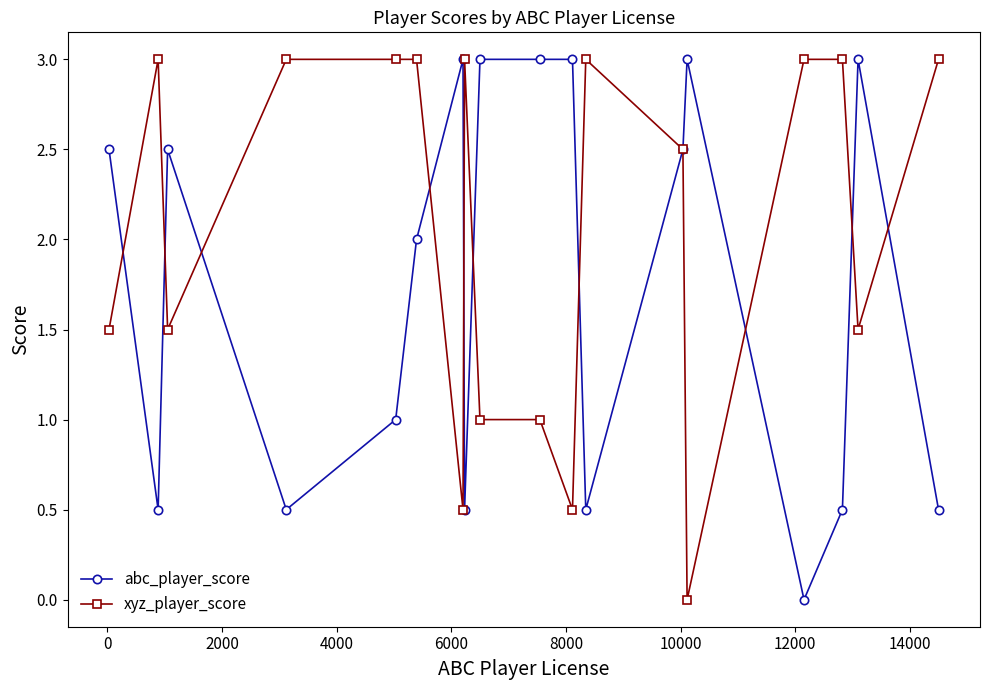

Which series has the largest total across all categories?

xyz_player_score